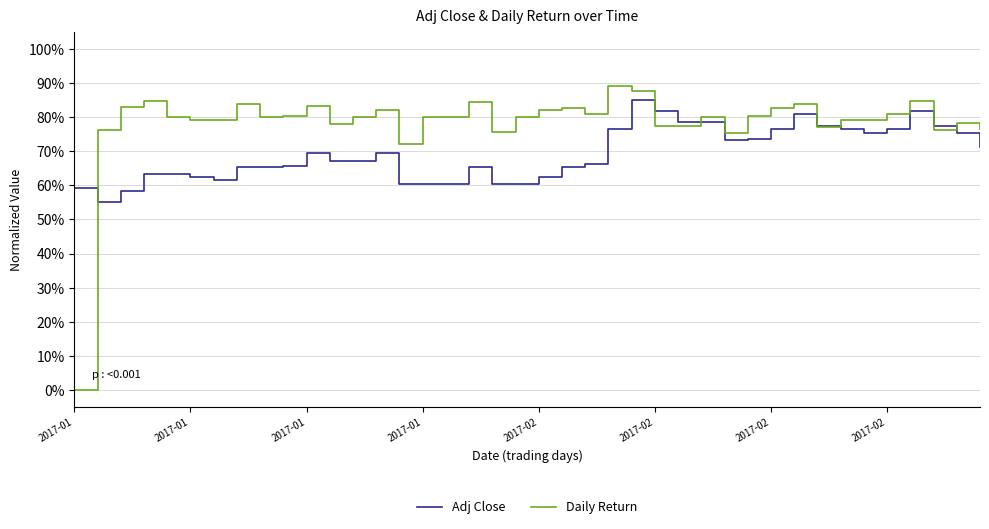

What is the value of the Daily Return point at the 27th from the left?

0.8